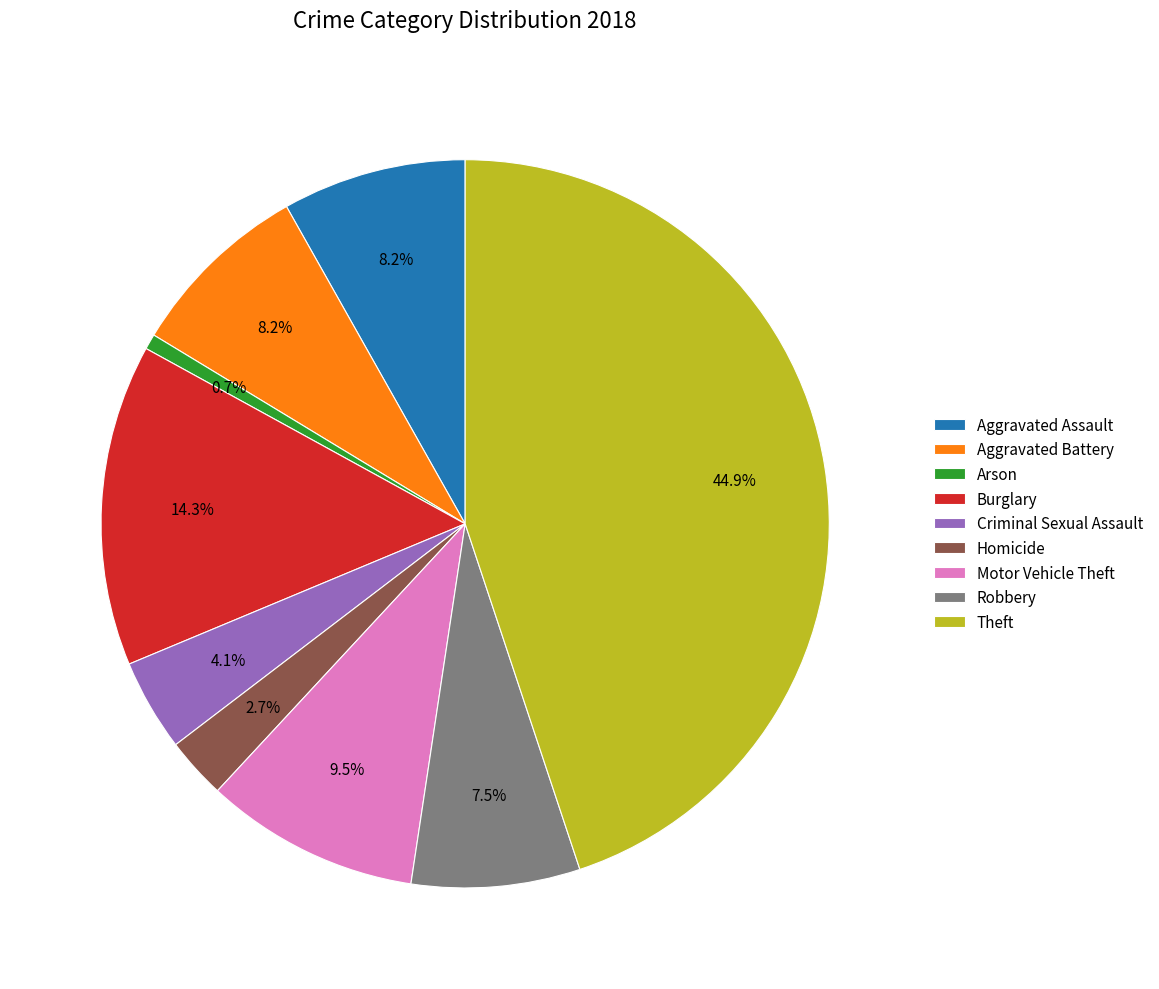

How many segments does this pie chart have?

9